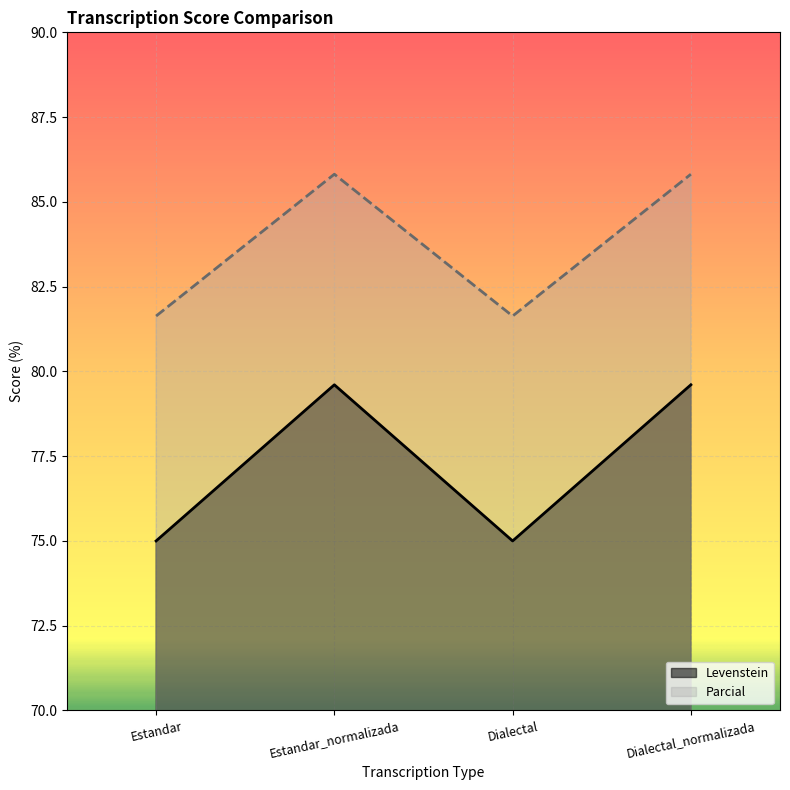

True or false: Levenstein and Parcial cross at least once.

False